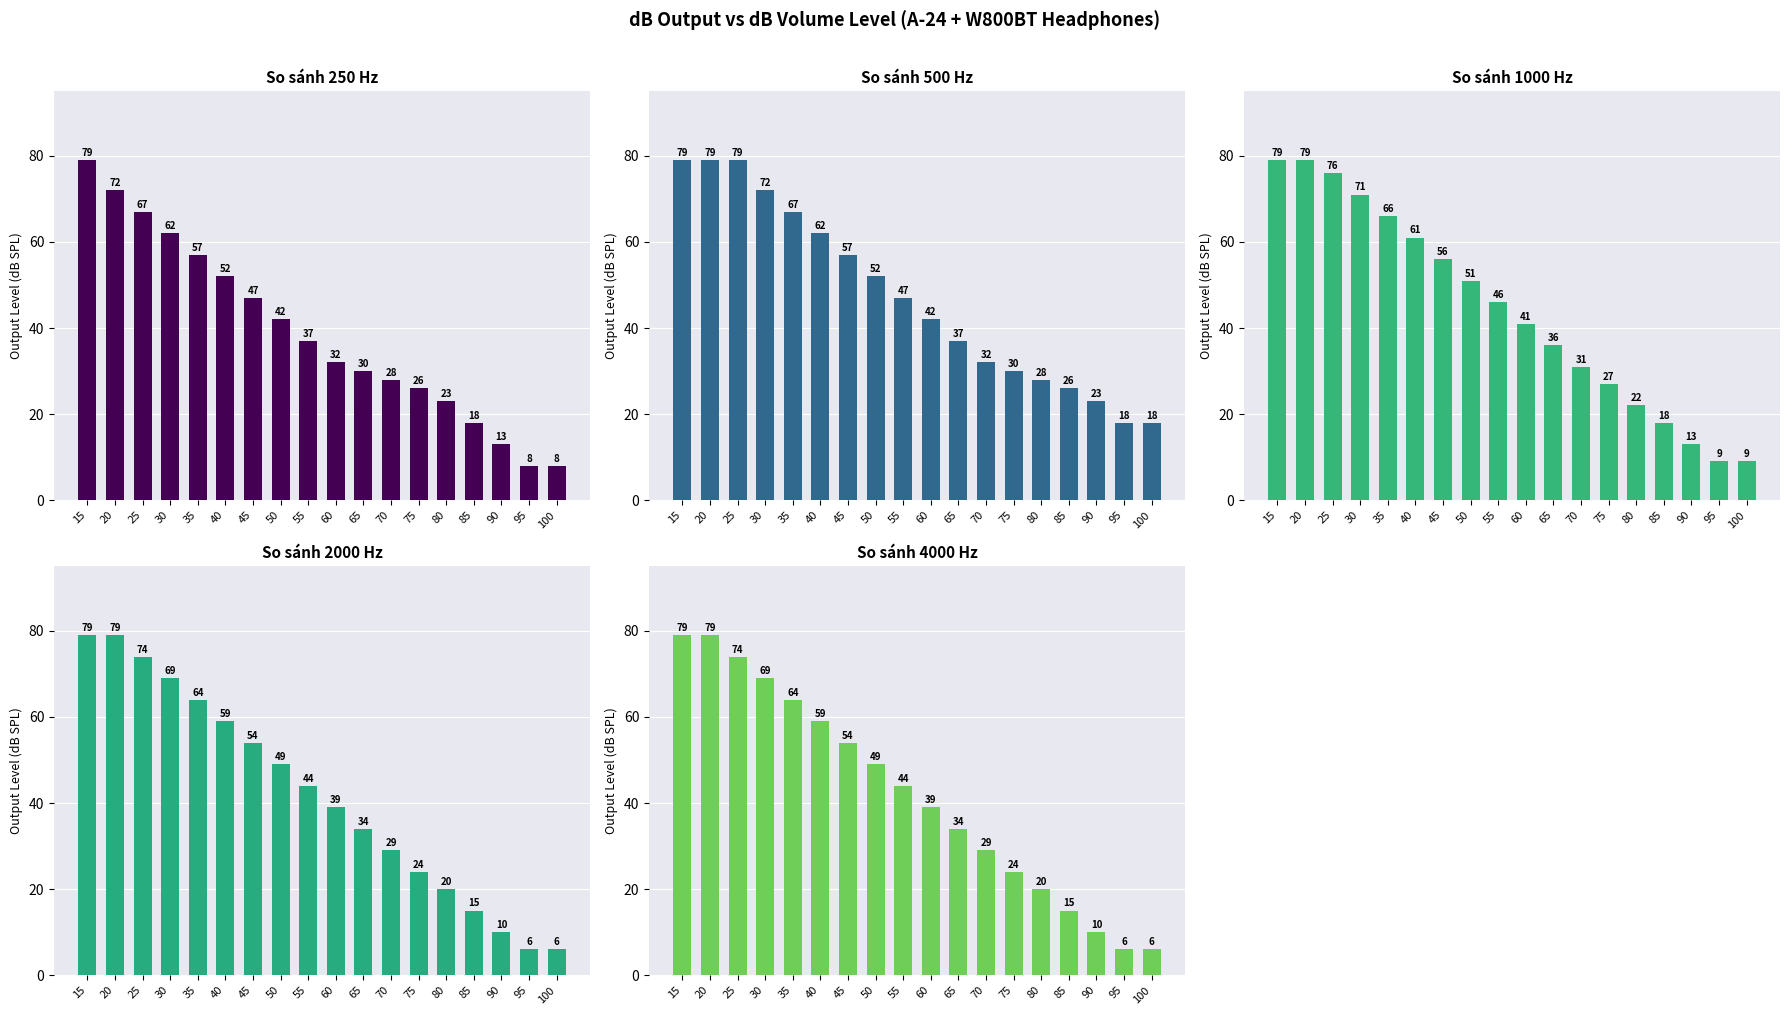

What is the lowest value of the 250 Hz series?

8